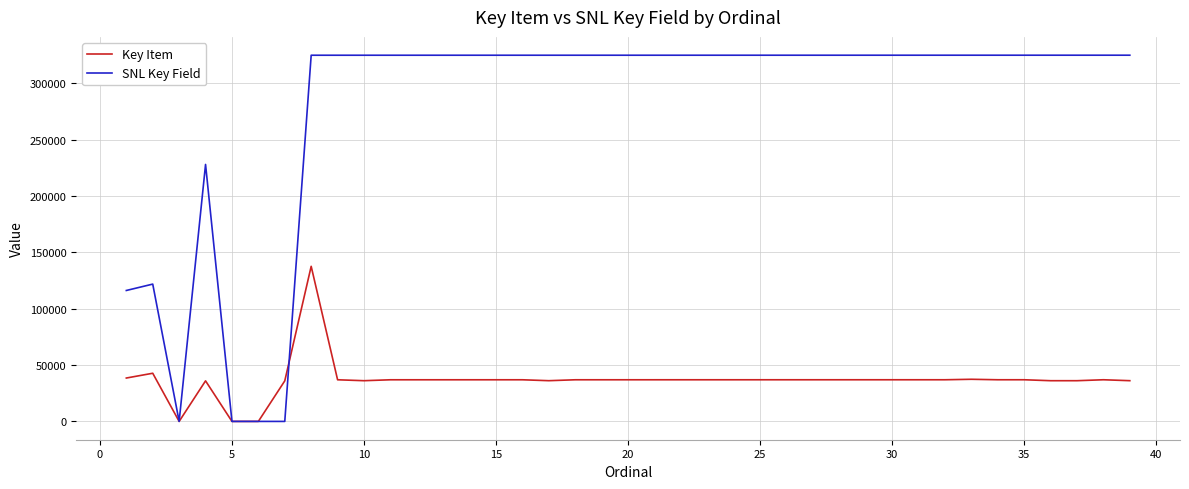

Which series has the largest range (max minus min)?

SNL Key Field